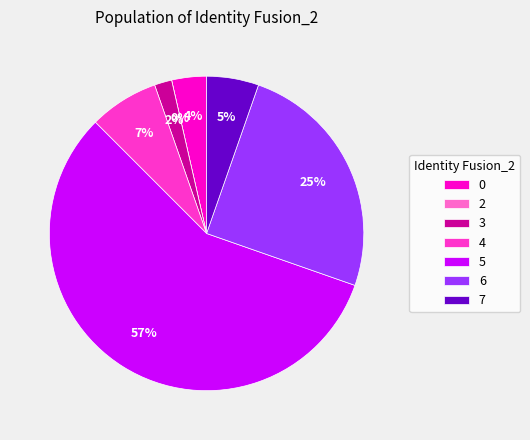

Rank the categories by value from highest to lowest.

5, 6, 4, 7, 0, 3, 2